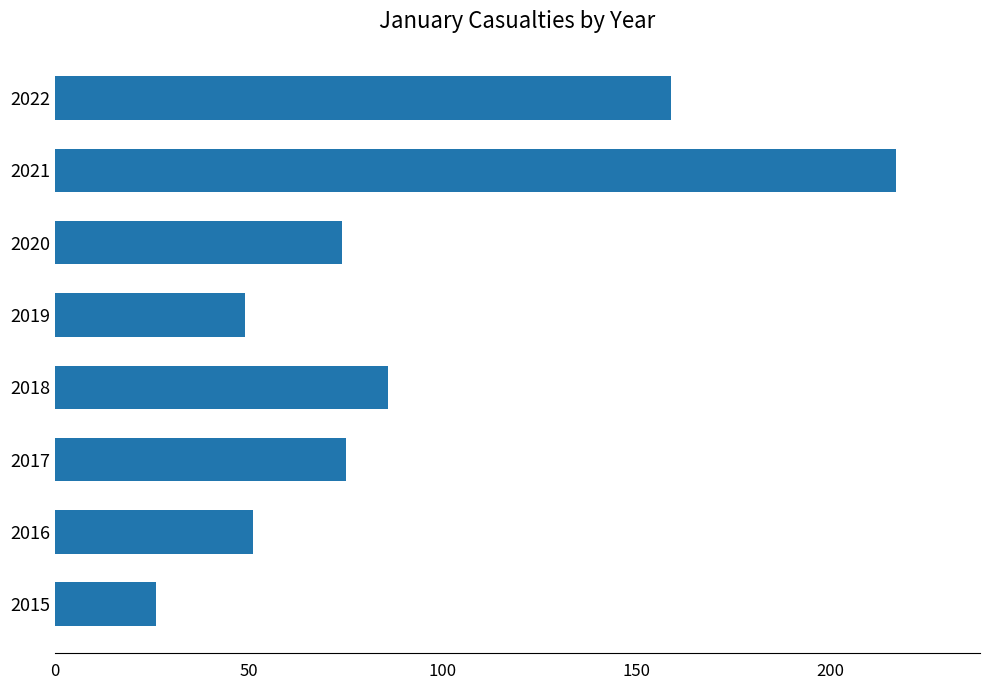

Which label corresponds to the largest value in the chart?

2021